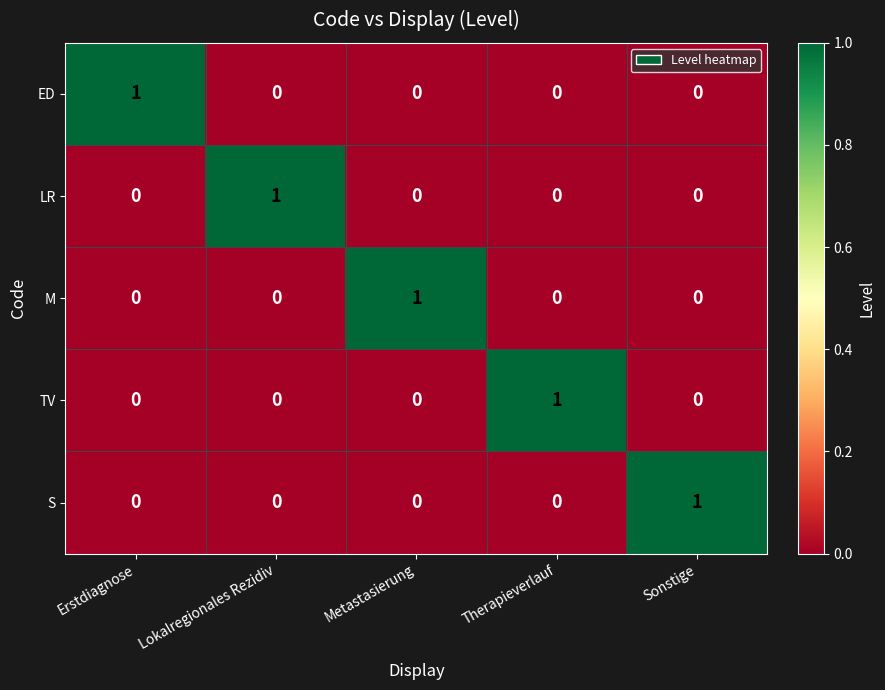

What is the difference between the highest and lowest values at Erstdiagnose?

1